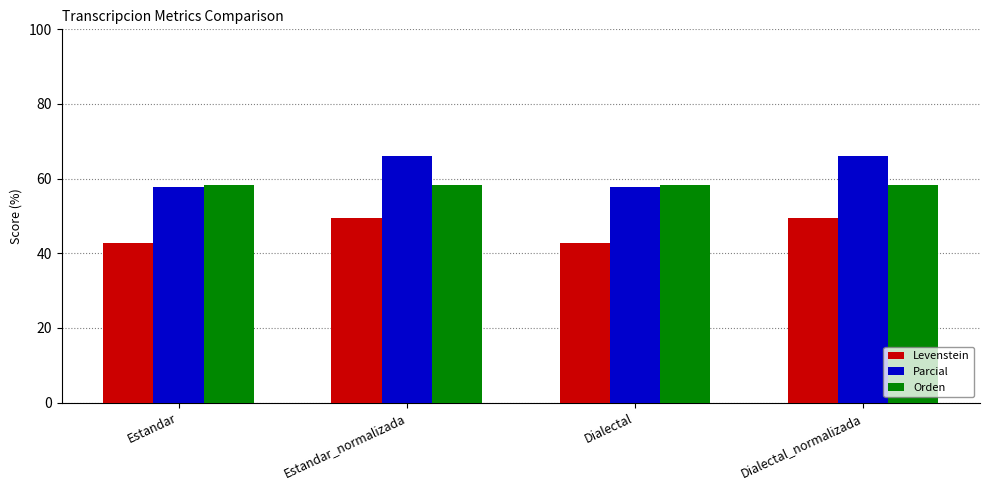

Rank the series by their average value, from highest to lowest.

Parcial, Orden, Levenstein